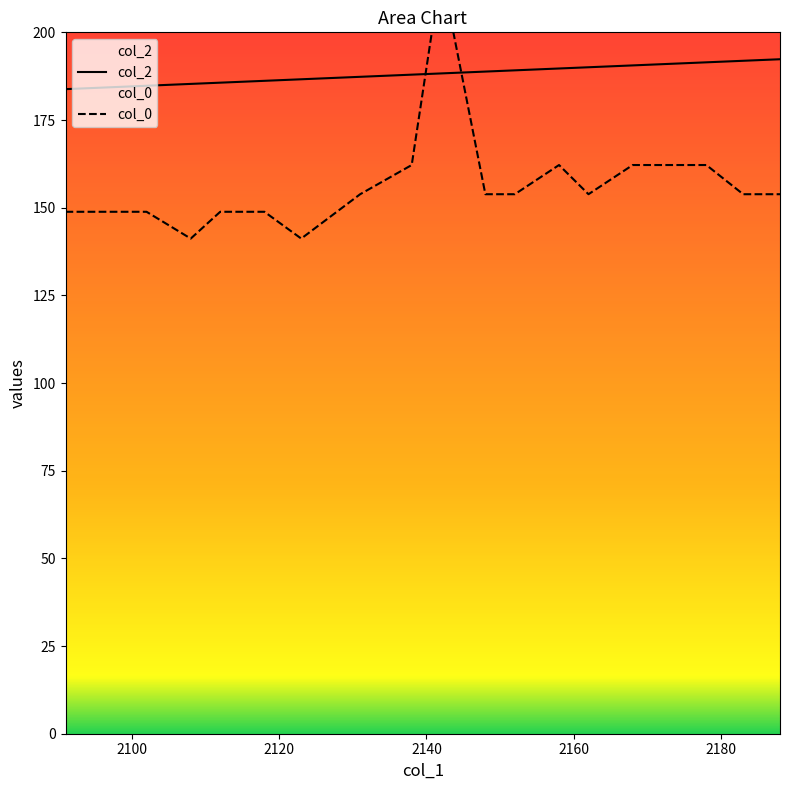

What is the highest value of the col_2 series?

192.3